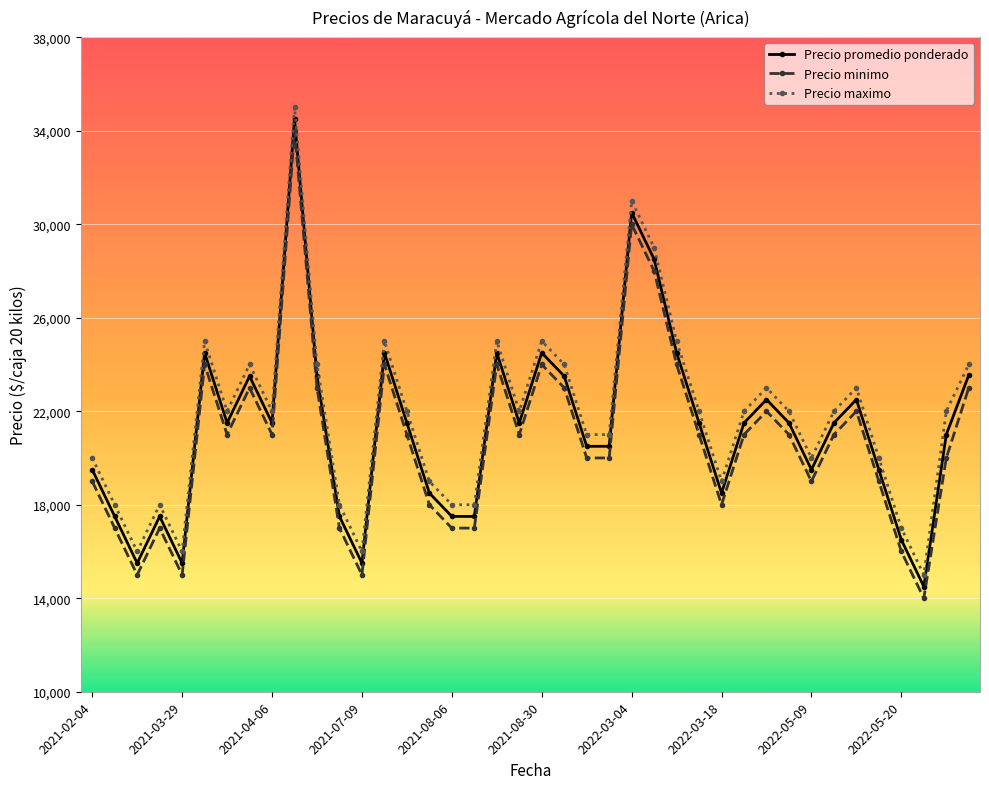

How many series are shown in this chart?

3